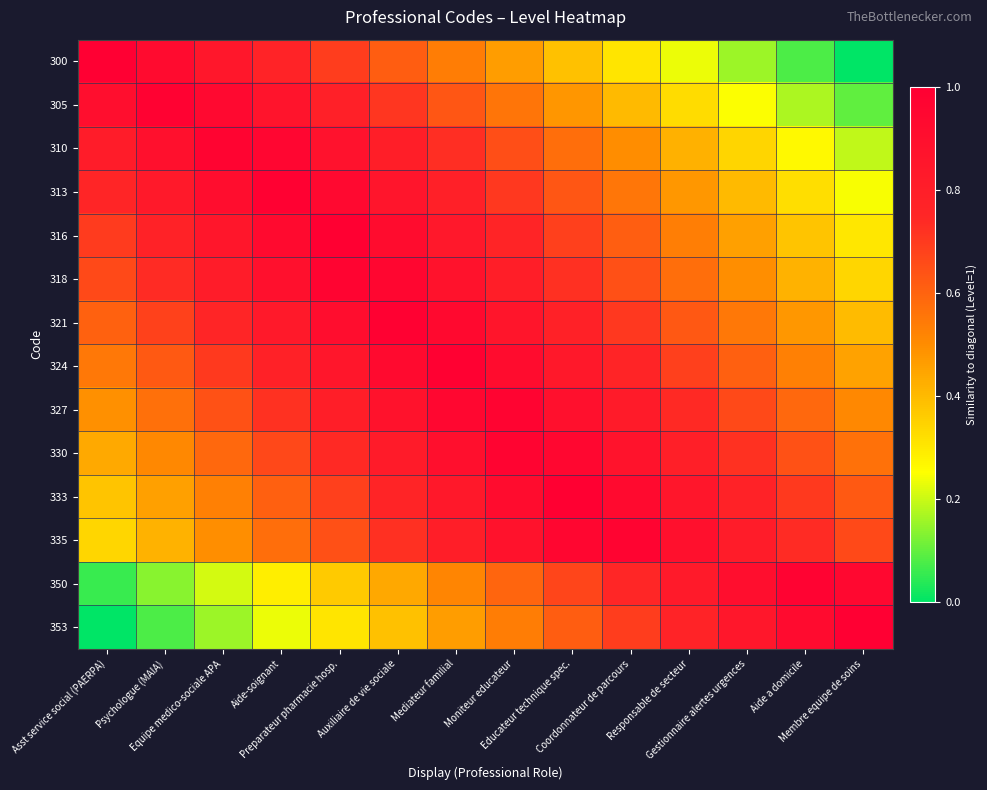

Reading left to right, extract all data points from this chart.

300: Asst service social (PAERPA)=1.0	Psychologue (MAIA)=0.9	Equipe medico-sociale APA=0.8	Aide-soignant=0.8	Preparateur pharmacie hosp.=0.7	Auxiliaire de vie sociale=0.6	Mediateur familial=0.5	Moniteur educateur=0.5	Educateur technique spec.=0.4	Coordonnateur de parcours=0.3	Responsable de secteur=0.2	Gestionnaire alertes urgences=0.2	Aide a domicile=0.1	Membre equipe de soins=0.0
305: Asst service social (PAERPA)=0.9	Psychologue (MAIA)=1.0	Equipe medico-sociale APA=0.9	Aide-soignant=0.9	Preparateur pharmacie hosp.=0.8	Auxiliaire de vie sociale=0.7	Mediateur familial=0.6	Moniteur educateur=0.6	Educateur technique spec.=0.5	Coordonnateur de parcours=0.4	Responsable de secteur=0.3	Gestionnaire alertes urgences=0.2	Aide a domicile=0.2	Membre equipe de soins=0.1
310: Asst service social (PAERPA)=0.8	Psychologue (MAIA)=0.9	Equipe medico-sociale APA=1.0	Aide-soignant=1.0	Preparateur pharmacie hosp.=0.9	Auxiliaire de vie sociale=0.8	Mediateur familial=0.7	Moniteur educateur=0.7	Educateur technique spec.=0.6	Coordonnateur de parcours=0.5	Responsable de secteur=0.4	Gestionnaire alertes urgences=0.3	Aide a domicile=0.3	Membre equipe de soins=0.2
313: Asst service social (PAERPA)=0.8	Psychologue (MAIA)=0.8	Equipe medico-sociale APA=0.9	Aide-soignant=1.0	Preparateur pharmacie hosp.=0.9	Auxiliaire de vie sociale=0.9	Mediateur familial=0.8	Moniteur educateur=0.7	Educateur technique spec.=0.6	Coordonnateur de parcours=0.6	Responsable de secteur=0.5	Gestionnaire alertes urgences=0.4	Aide a domicile=0.3	Membre equipe de soins=0.2
316: Asst service social (PAERPA)=0.7	Psychologue (MAIA)=0.8	Equipe medico-sociale APA=0.9	Aide-soignant=0.9	Preparateur pharmacie hosp.=1.0	Auxiliaire de vie sociale=0.9	Mediateur familial=0.8	Moniteur educateur=0.8	Educateur technique spec.=0.7	Coordonnateur de parcours=0.6	Responsable de secteur=0.5	Gestionnaire alertes urgences=0.5	Aide a domicile=0.4	Membre equipe de soins=0.3
318: Asst service social (PAERPA)=0.7	Psychologue (MAIA)=0.7	Equipe medico-sociale APA=0.8	Aide-soignant=0.9	Preparateur pharmacie hosp.=1.0	Auxiliaire de vie sociale=1.0	Mediateur familial=0.9	Moniteur educateur=0.8	Educateur technique spec.=0.7	Coordonnateur de parcours=0.6	Responsable de secteur=0.6	Gestionnaire alertes urgences=0.5	Aide a domicile=0.4	Membre equipe de soins=0.3
321: Asst service social (PAERPA)=0.6	Psychologue (MAIA)=0.7	Equipe medico-sociale APA=0.8	Aide-soignant=0.8	Preparateur pharmacie hosp.=0.9	Auxiliaire de vie sociale=1.0	Mediateur familial=0.9	Moniteur educateur=0.9	Educateur technique spec.=0.8	Coordonnateur de parcours=0.7	Responsable de secteur=0.6	Gestionnaire alertes urgences=0.6	Aide a domicile=0.5	Membre equipe de soins=0.4
324: Asst service social (PAERPA)=0.5	Psychologue (MAIA)=0.6	Equipe medico-sociale APA=0.7	Aide-soignant=0.8	Preparateur pharmacie hosp.=0.9	Auxiliaire de vie sociale=0.9	Mediateur familial=1.0	Moniteur educateur=0.9	Educateur technique spec.=0.8	Coordonnateur de parcours=0.8	Responsable de secteur=0.7	Gestionnaire alertes urgences=0.6	Aide a domicile=0.5	Membre equipe de soins=0.5
327: Asst service social (PAERPA)=0.5	Psychologue (MAIA)=0.6	Equipe medico-sociale APA=0.6	Aide-soignant=0.7	Preparateur pharmacie hosp.=0.8	Auxiliaire de vie sociale=0.9	Mediateur familial=1.0	Moniteur educateur=1.0	Educateur technique spec.=0.9	Coordonnateur de parcours=0.8	Responsable de secteur=0.7	Gestionnaire alertes urgences=0.7	Aide a domicile=0.6	Membre equipe de soins=0.5
330: Asst service social (PAERPA)=0.4	Psychologue (MAIA)=0.5	Equipe medico-sociale APA=0.6	Aide-soignant=0.7	Preparateur pharmacie hosp.=0.7	Auxiliaire de vie sociale=0.8	Mediateur familial=0.9	Moniteur educateur=1.0	Educateur technique spec.=1.0	Coordonnateur de parcours=0.9	Responsable de secteur=0.8	Gestionnaire alertes urgences=0.7	Aide a domicile=0.6	Membre equipe de soins=0.6
333: Asst service social (PAERPA)=0.4	Psychologue (MAIA)=0.5	Equipe medico-sociale APA=0.5	Aide-soignant=0.6	Preparateur pharmacie hosp.=0.7	Auxiliaire de vie sociale=0.8	Mediateur familial=0.8	Moniteur educateur=0.9	Educateur technique spec.=1.0	Coordonnateur de parcours=0.9	Responsable de secteur=0.9	Gestionnaire alertes urgences=0.8	Aide a domicile=0.7	Membre equipe de soins=0.6
335: Asst service social (PAERPA)=0.3	Psychologue (MAIA)=0.4	Equipe medico-sociale APA=0.5	Aide-soignant=0.6	Preparateur pharmacie hosp.=0.6	Auxiliaire de vie sociale=0.7	Mediateur familial=0.8	Moniteur educateur=0.9	Educateur technique spec.=1.0	Coordonnateur de parcours=1.0	Responsable de secteur=0.9	Gestionnaire alertes urgences=0.8	Aide a domicile=0.7	Membre equipe de soins=0.7
350: Asst service social (PAERPA)=0.1	Psychologue (MAIA)=0.1	Equipe medico-sociale APA=0.2	Aide-soignant=0.3	Preparateur pharmacie hosp.=0.4	Auxiliaire de vie sociale=0.4	Mediateur familial=0.5	Moniteur educateur=0.6	Educateur technique spec.=0.7	Coordonnateur de parcours=0.7	Responsable de secteur=0.8	Gestionnaire alertes urgences=0.9	Aide a domicile=1.0	Membre equipe de soins=0.9
353: Asst service social (PAERPA)=0.0	Psychologue (MAIA)=0.1	Equipe medico-sociale APA=0.2	Aide-soignant=0.2	Preparateur pharmacie hosp.=0.3	Auxiliaire de vie sociale=0.4	Mediateur familial=0.5	Moniteur educateur=0.5	Educateur technique spec.=0.6	Coordonnateur de parcours=0.7	Responsable de secteur=0.8	Gestionnaire alertes urgences=0.8	Aide a domicile=0.9	Membre equipe de soins=1.0